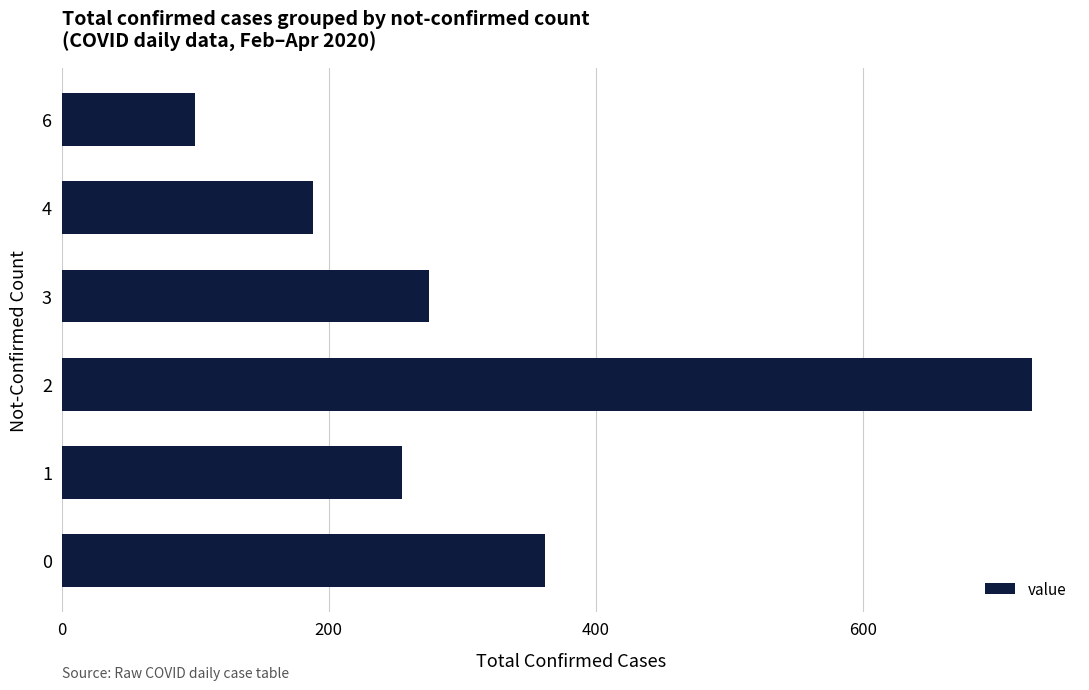

Rank the categories by value from highest to lowest.

2, 0, 3, 1, 4, 6